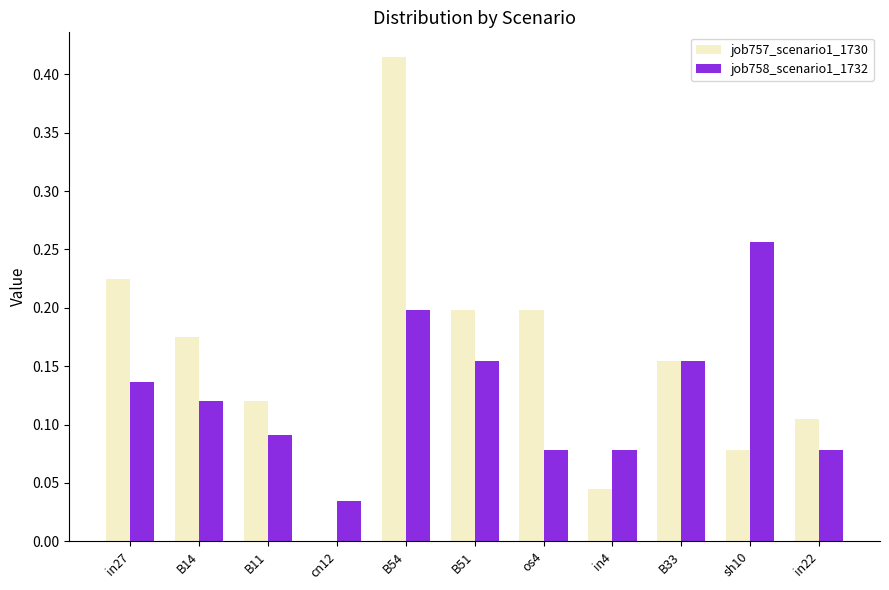

What is the sum of all job758_scenario1_1732 values?

1.4